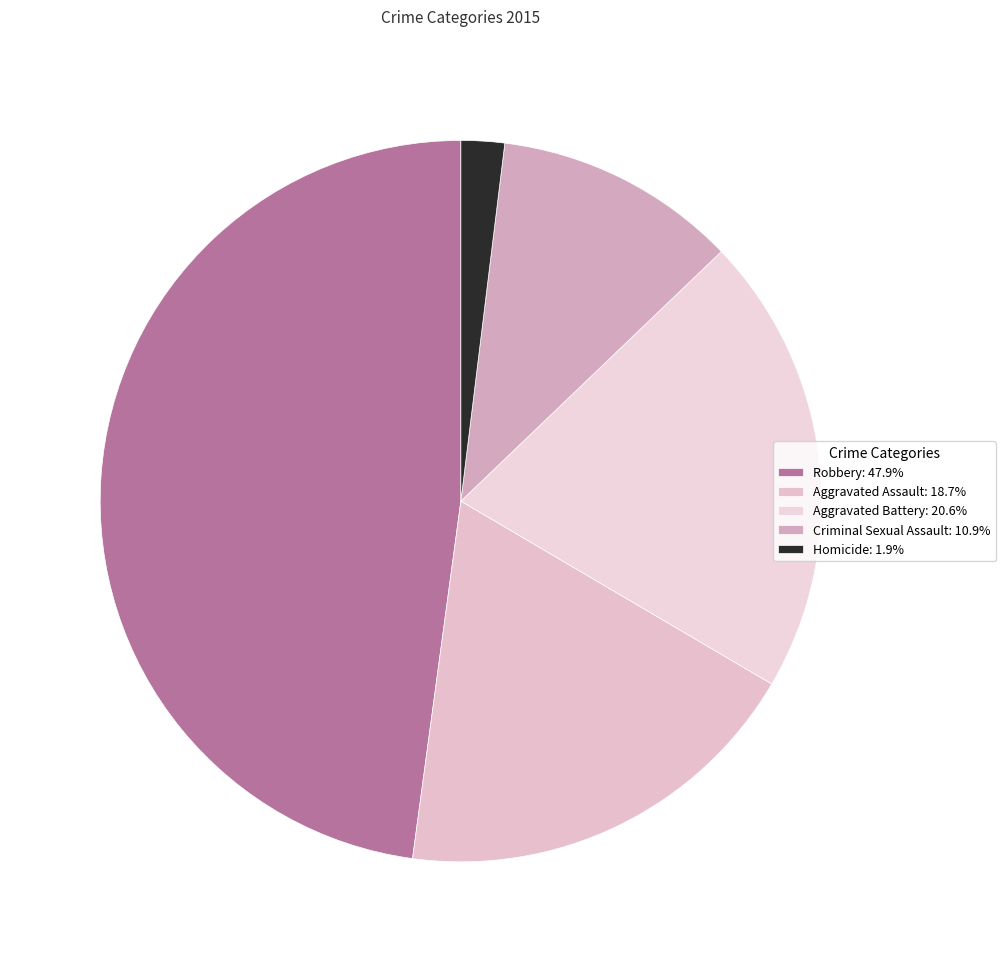

To the nearest percent, what percentage of the pie is Criminal Sexual Assault?

11%